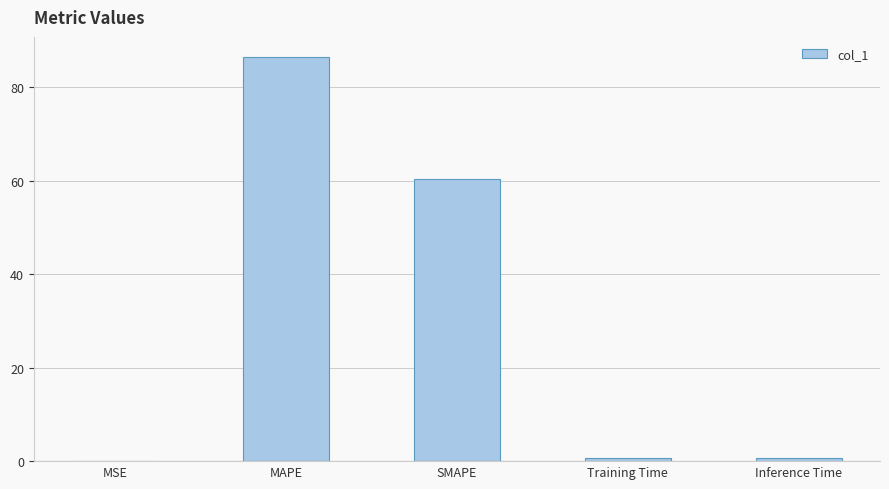

At which label is the value closest to 43?

SMAPE